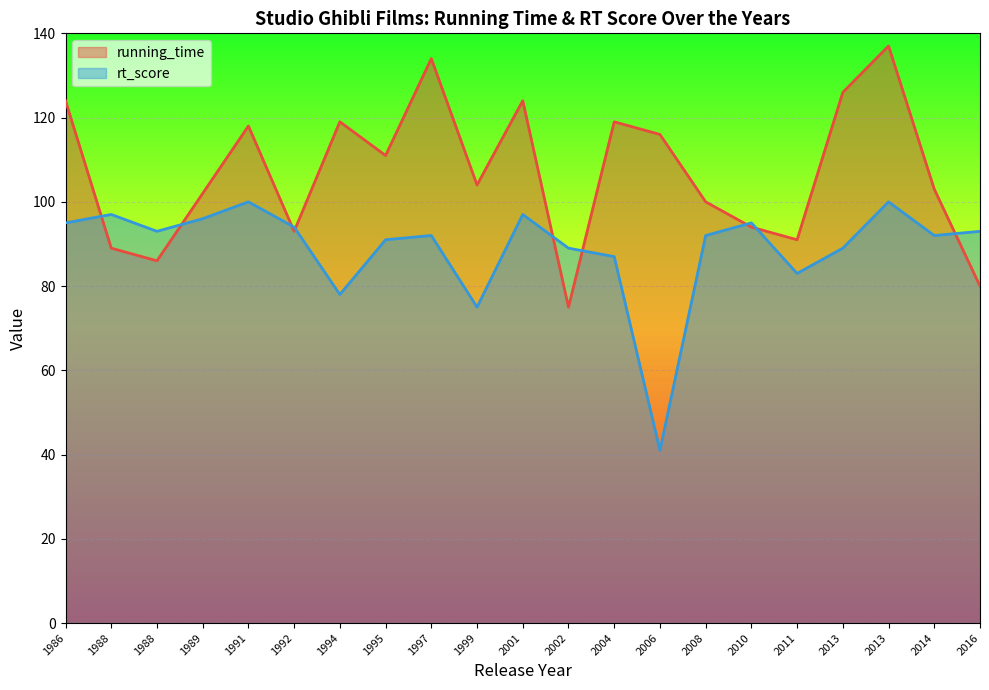

Rank the series by their maximum value, from lowest to highest.

rt_score, running_time